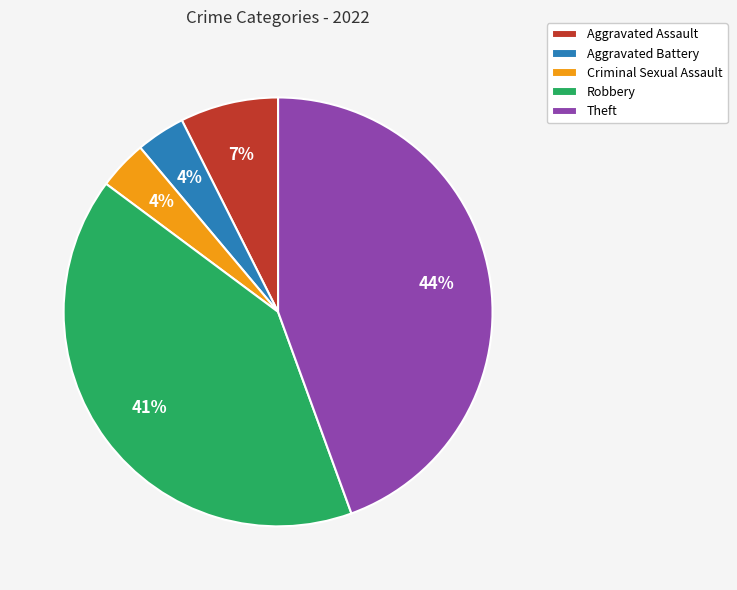

To the nearest percent, what is the average slice percentage?

20%